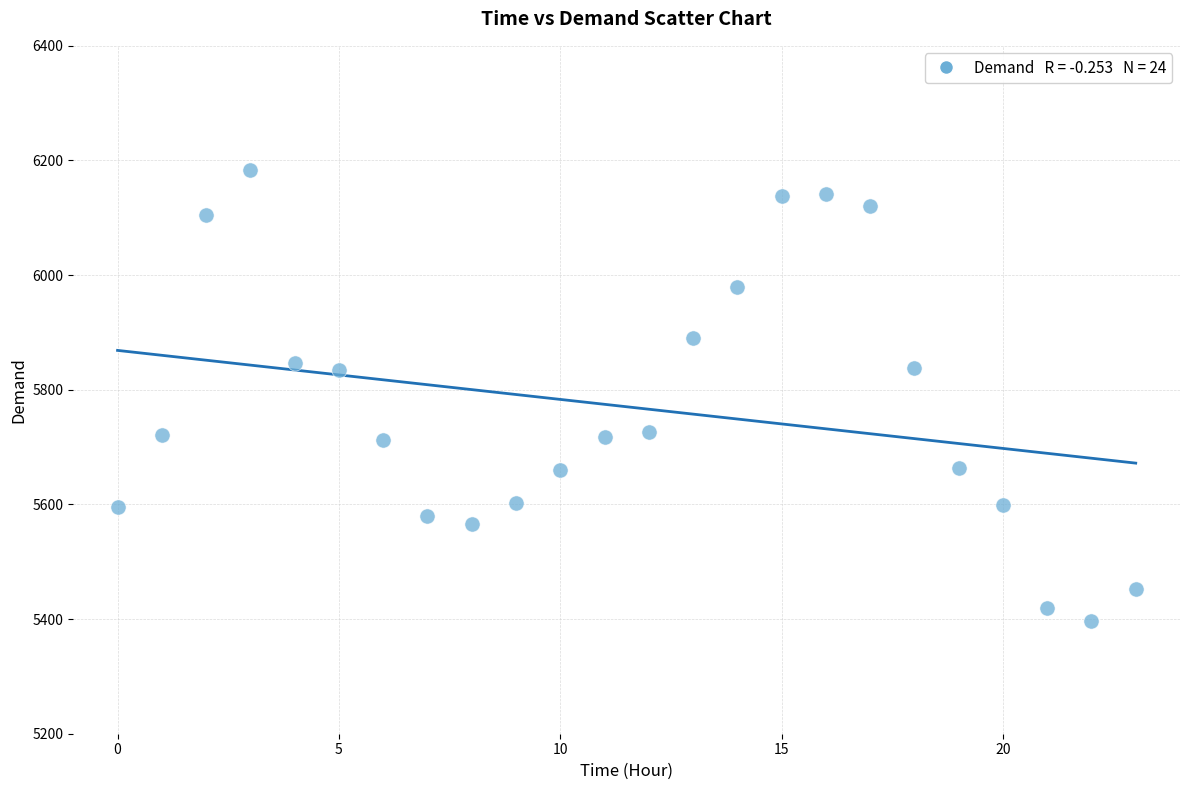

What is the range of Y values (max minus min)?

787